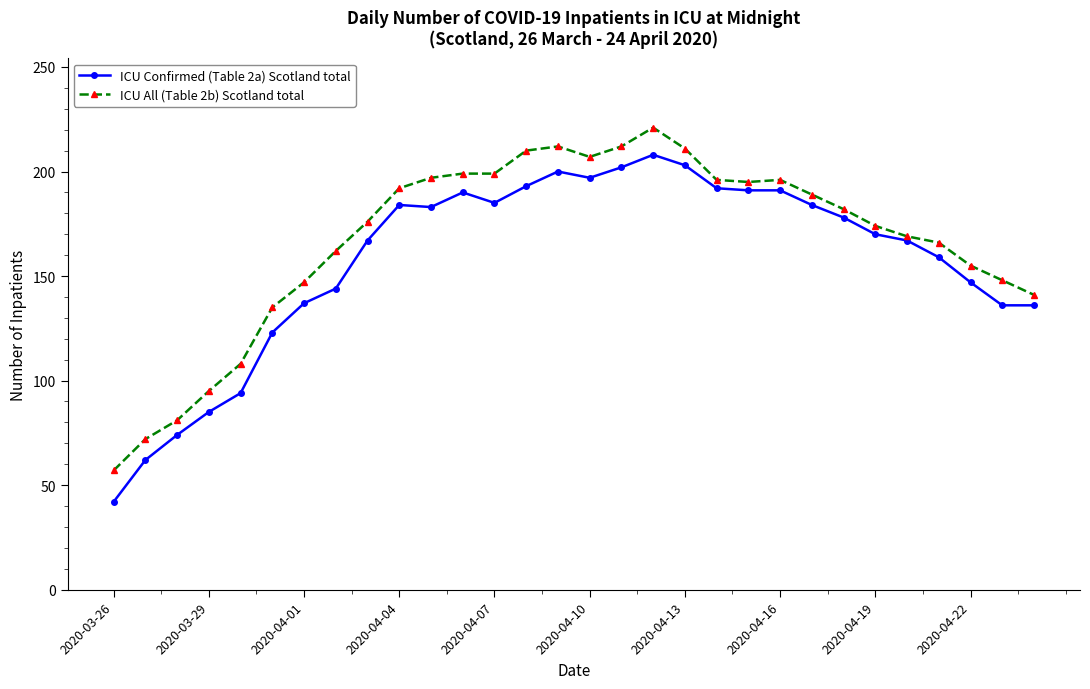

True or false: ICU All (Table 2b) Scotland total has more than 0 interior local peaks.

True